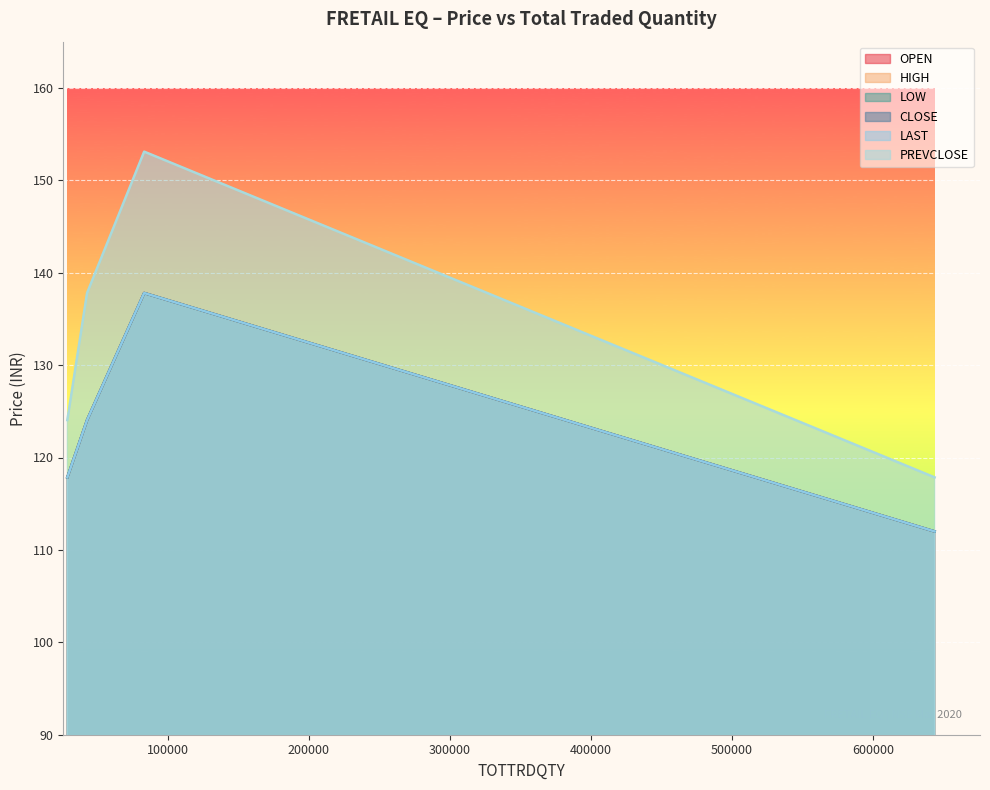

Which has a higher value, 28777 or 643789?

28777